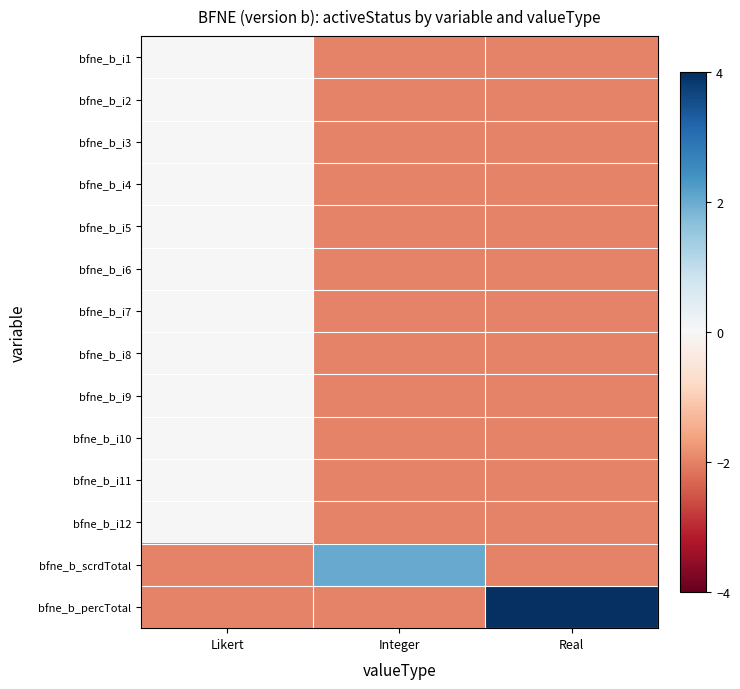

What is the total value across all series at Likert?

-4